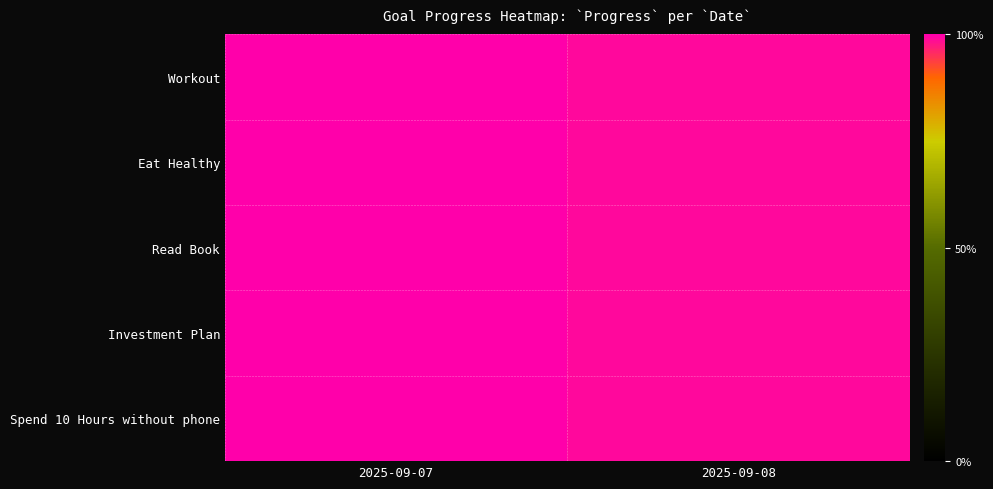

What is the smallest value displayed?

1.0